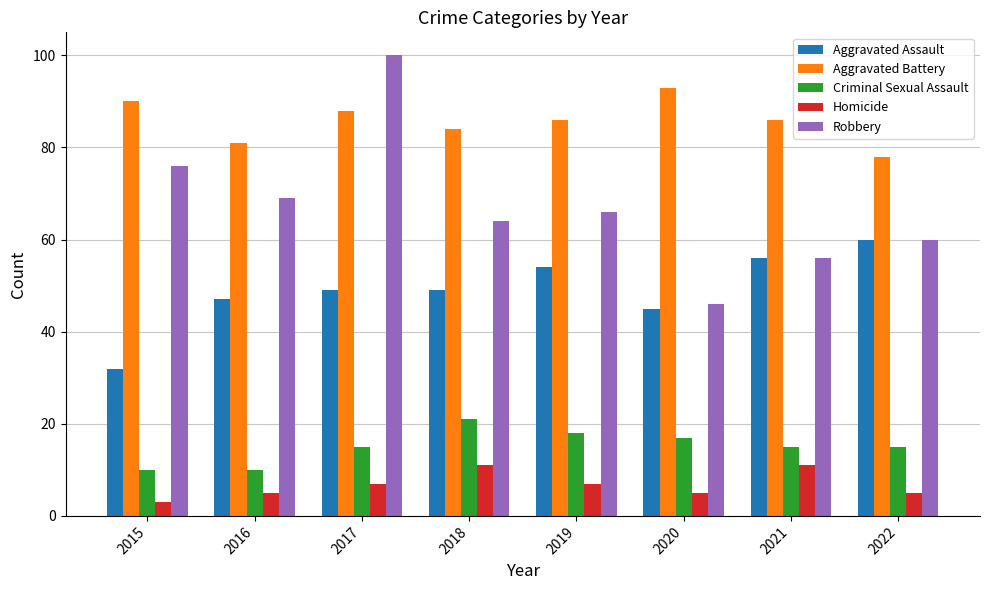

At which label does Aggravated Assault reach its peak?

2022